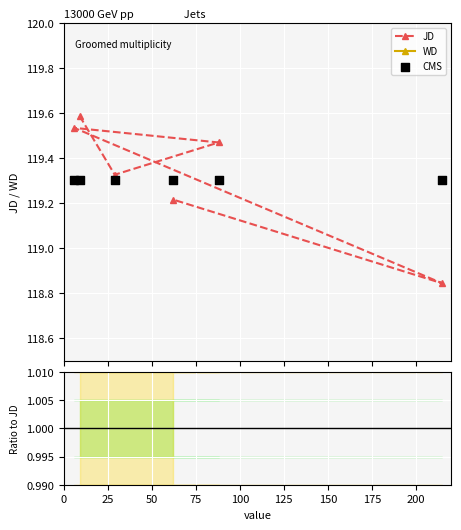

Which series contains the highest Y value?

JD